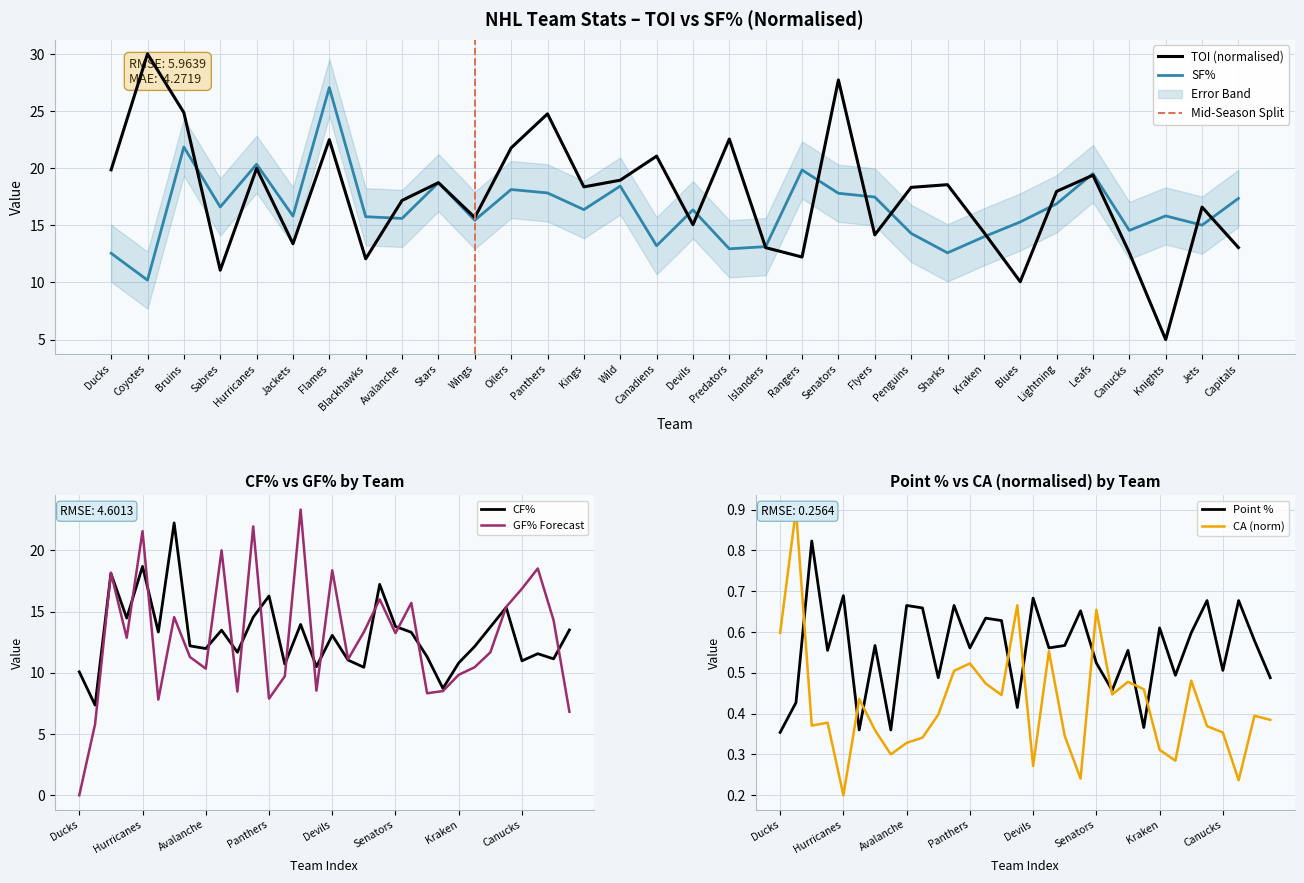

What is the value of the CF% point at the 11th from the left?

11.7